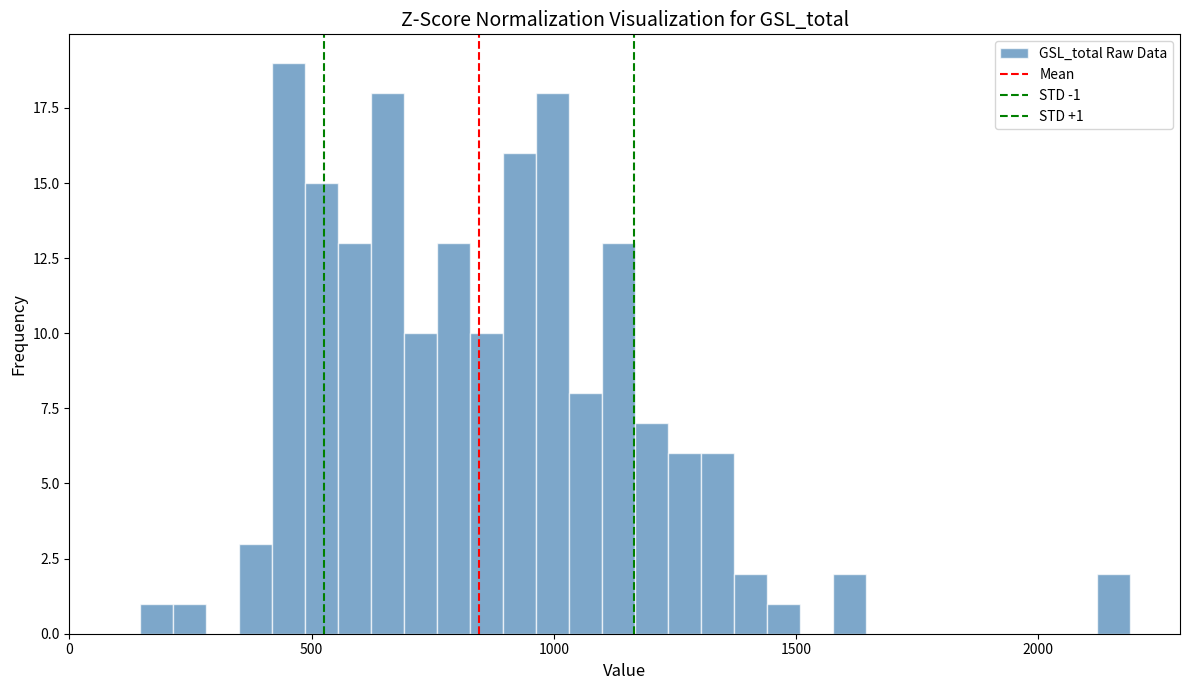

Read against the x-axis, roughly where is the centre of the tallest bar?

450